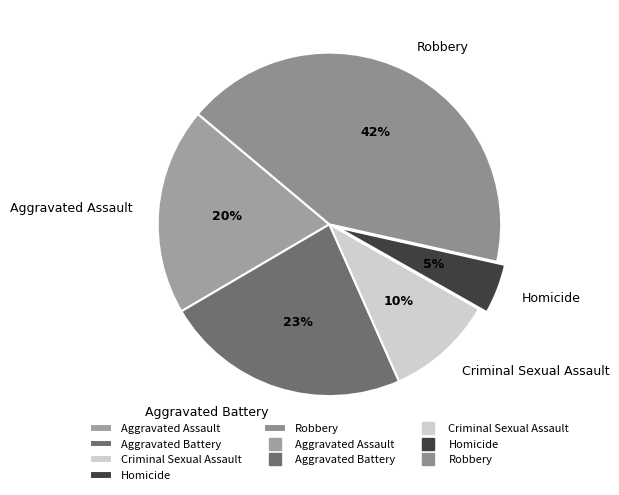

What percentage is the Criminal Sexual Assault slice, to the nearest percent?

10%